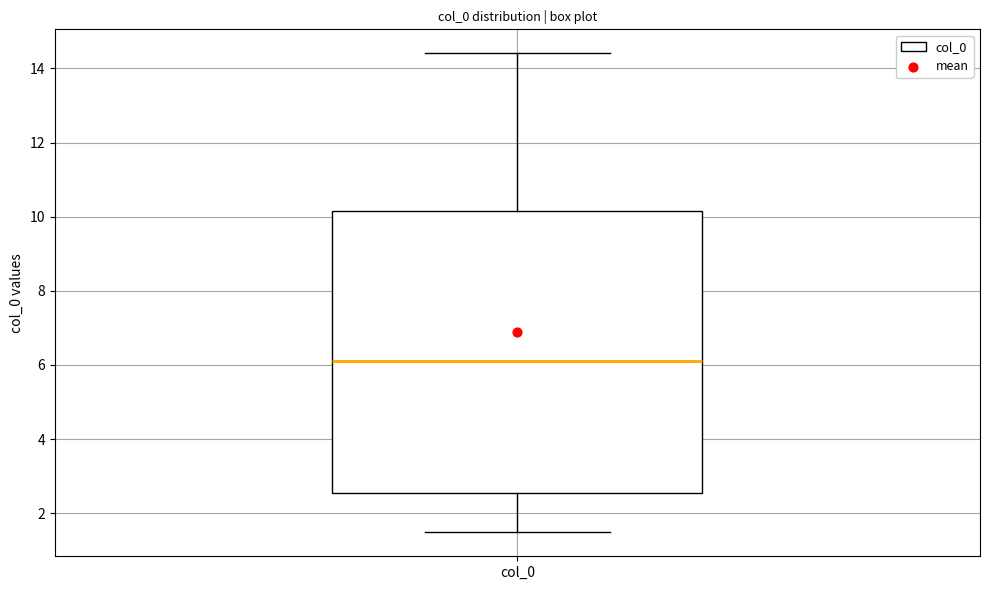

Where is the upper edge of the box for col_0 on the y-axis? The values are not printed on the chart, so give them approximately, as read against the axis.

10.2